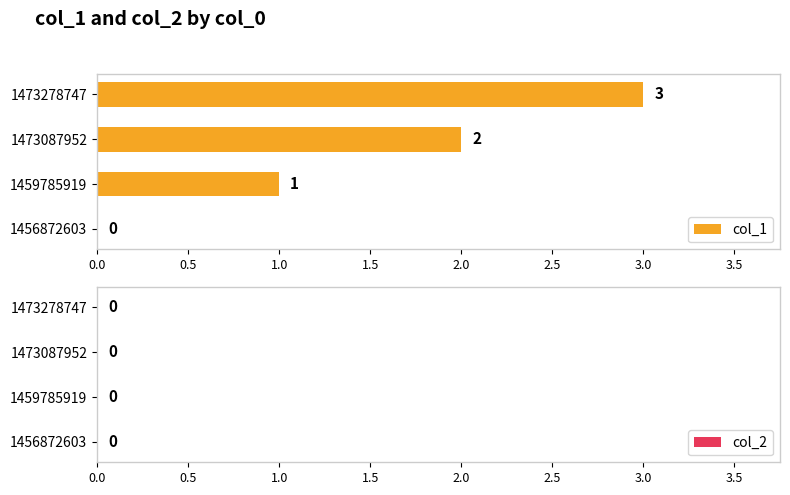

Which label corresponds to the largest value in the chart?

1473278747